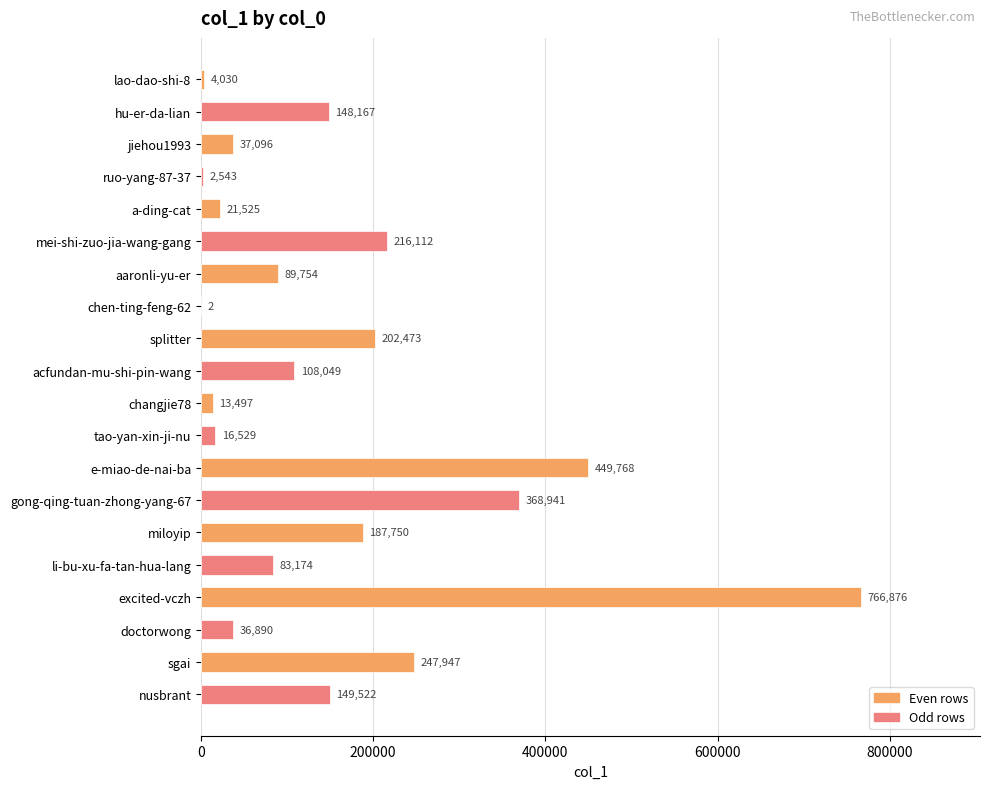

Is it true that the value at gong-qing-tuan-zhong-yang-67 is 368941?

True